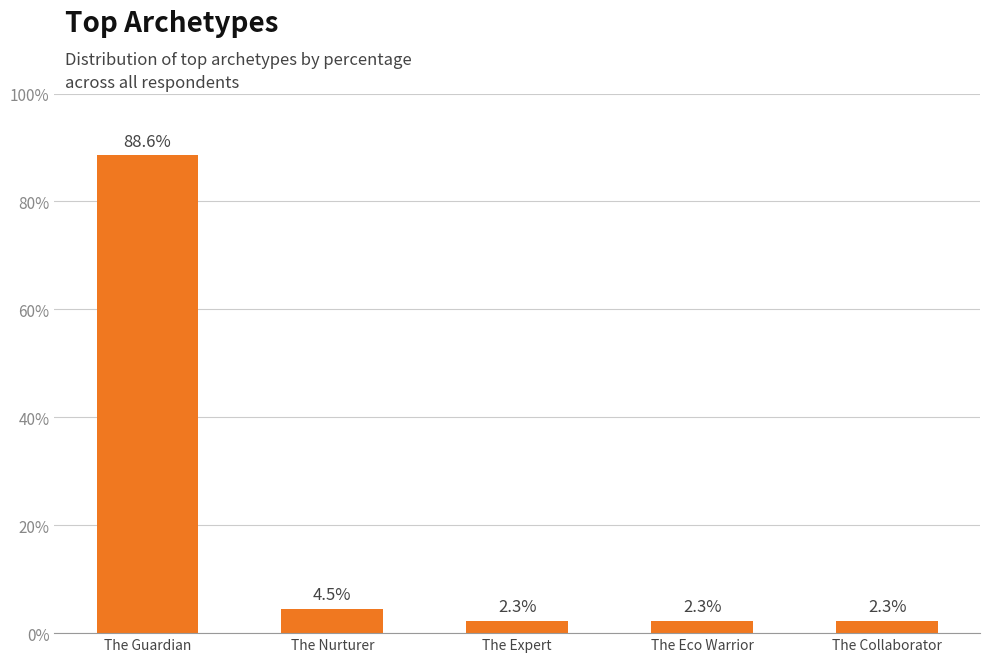

What is the minimum value shown in the chart?

2.3